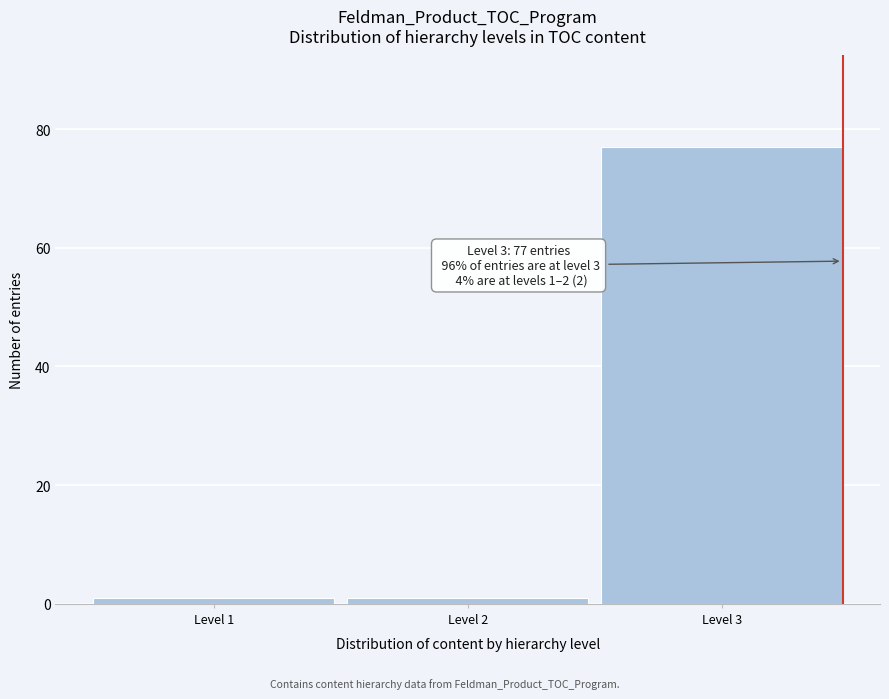

Which range on the x-axis has the tallest bar?

2.5 to 3.5